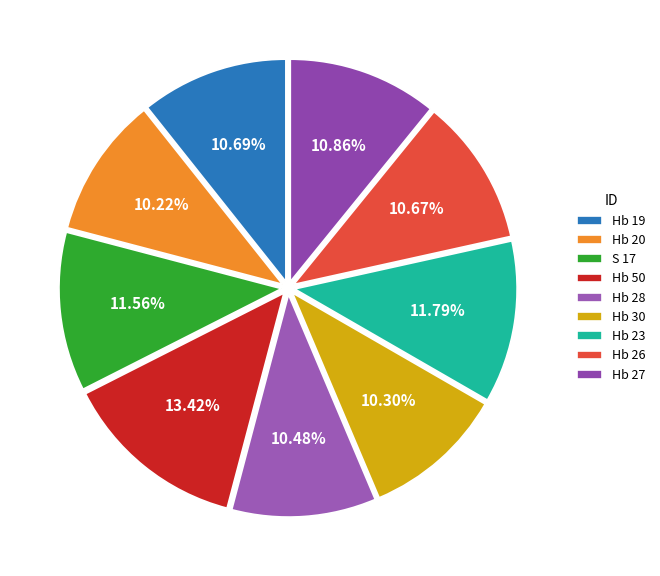

To the nearest percent, what is the average slice percentage?

11%